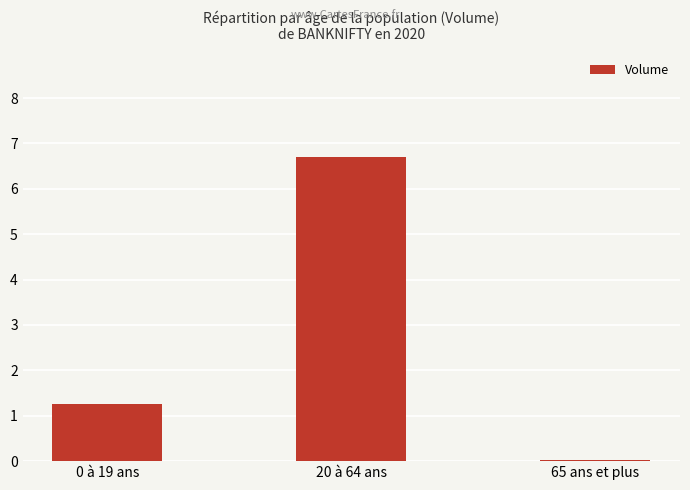

What is the sum of all values?

8.0